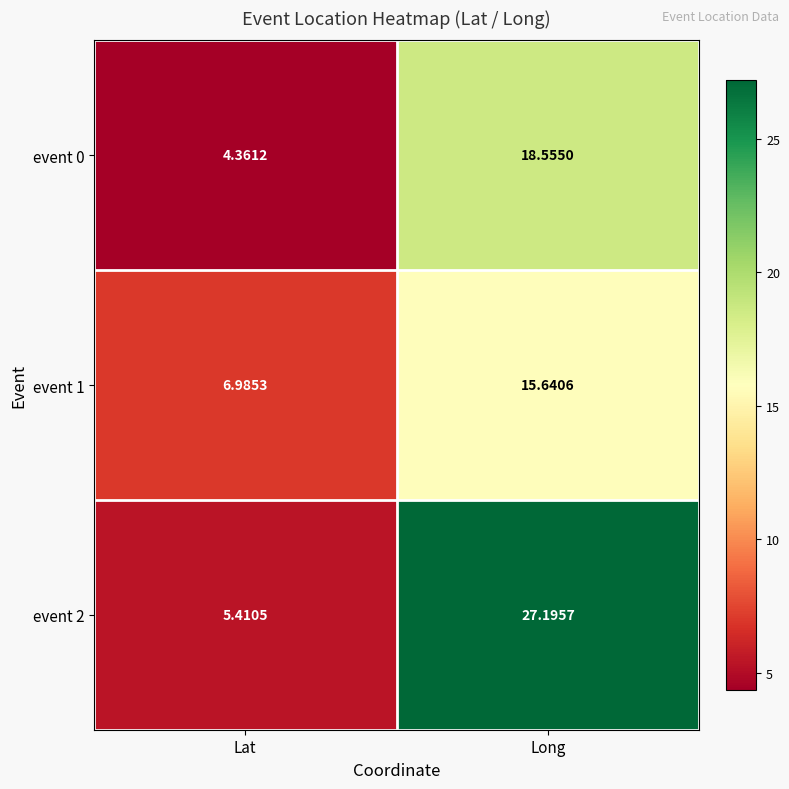

At which label is event 2 closest to 16?

Lat